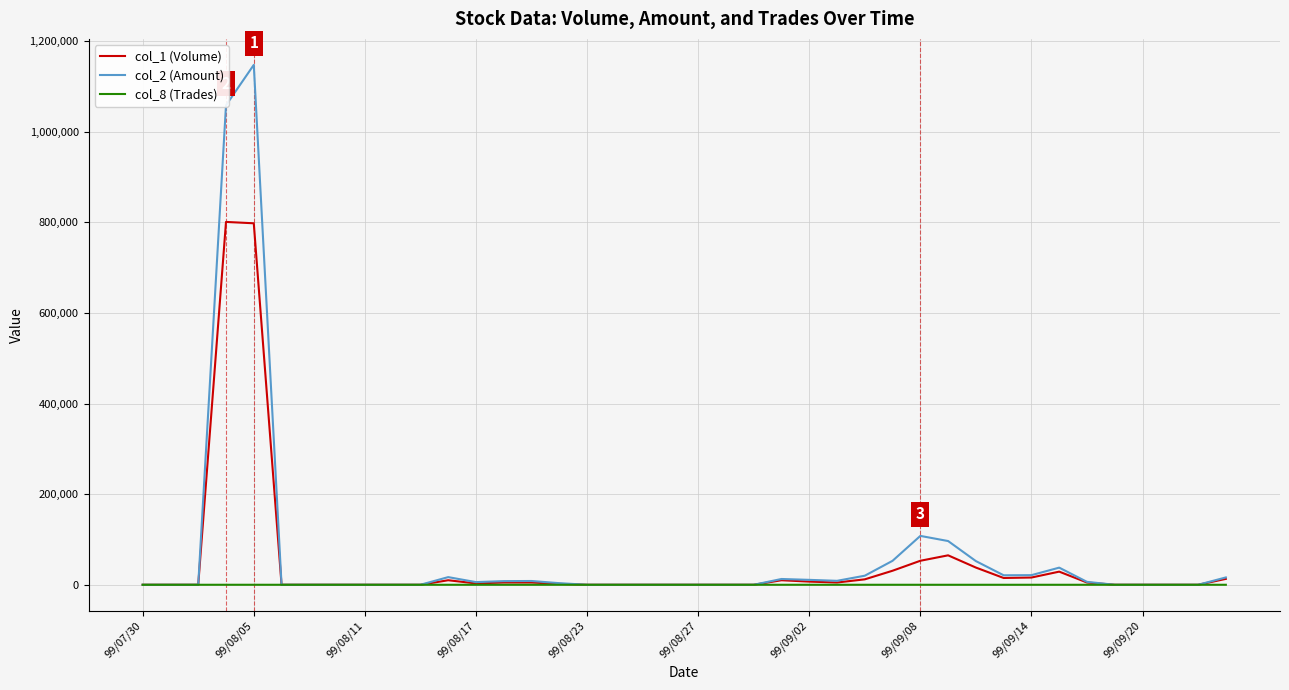

Which series has the largest total across all categories?

col_2 (Amount)